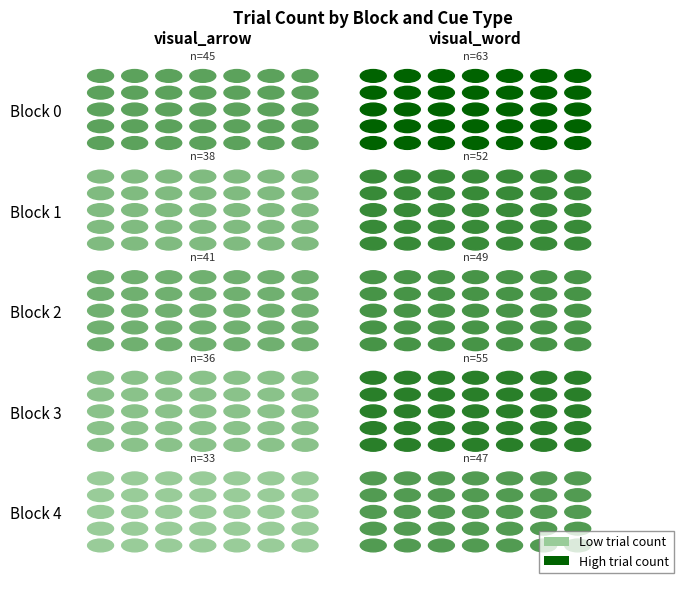

Reading right to left, extract all data points from this chart.

0: visual_word=63	visual_arrow=45
1: visual_word=52	visual_arrow=38
2: visual_word=49	visual_arrow=41
3: visual_word=55	visual_arrow=36
4: visual_word=47	visual_arrow=33